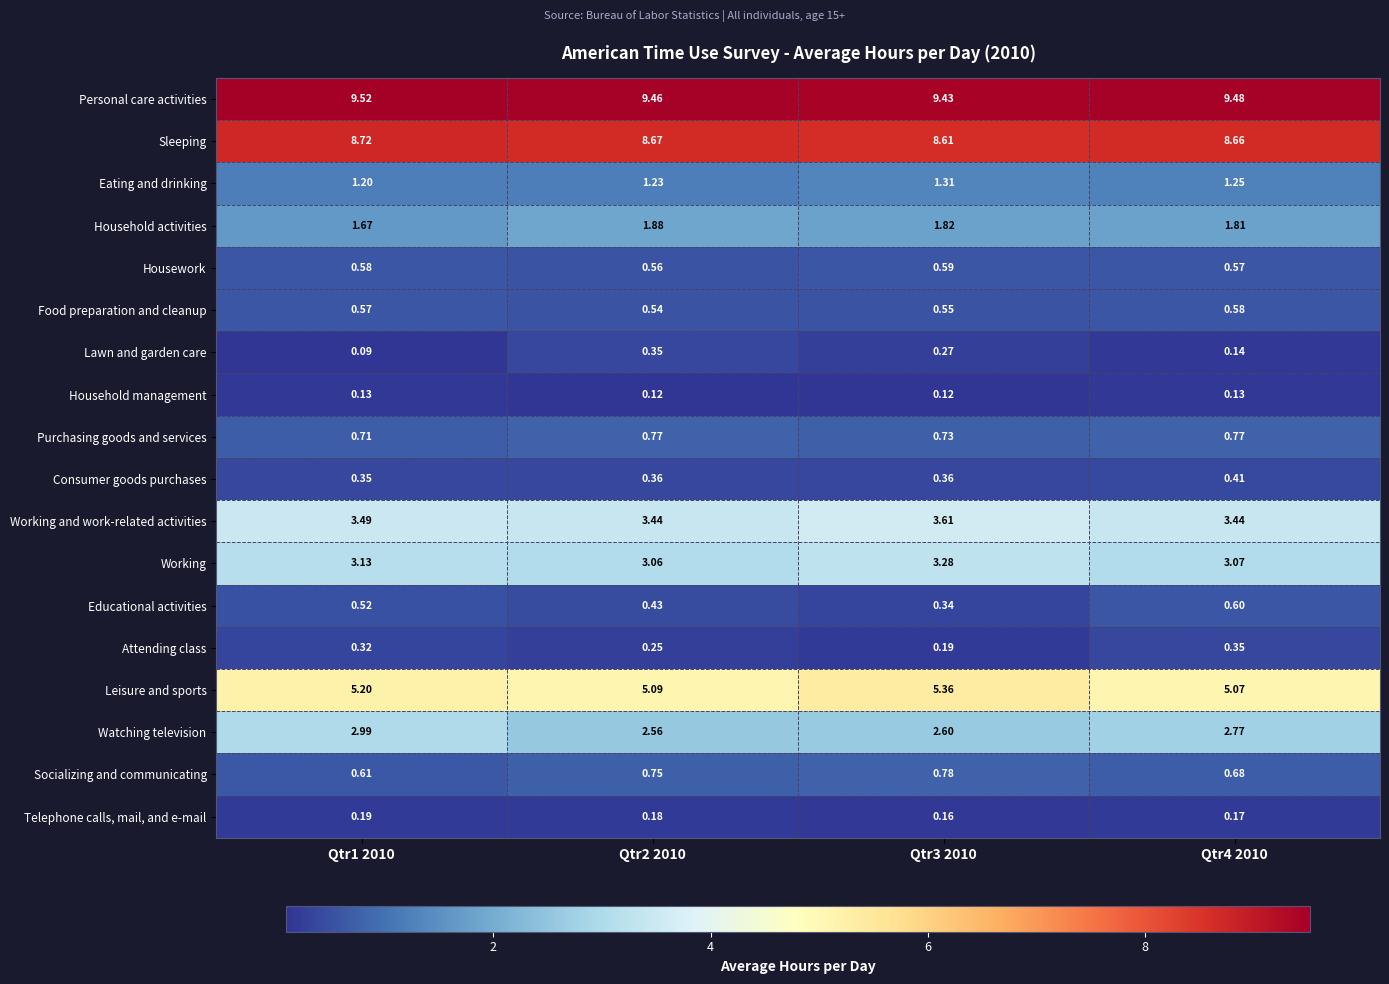

Which category has the lowest value across all series?

Qtr1 2010